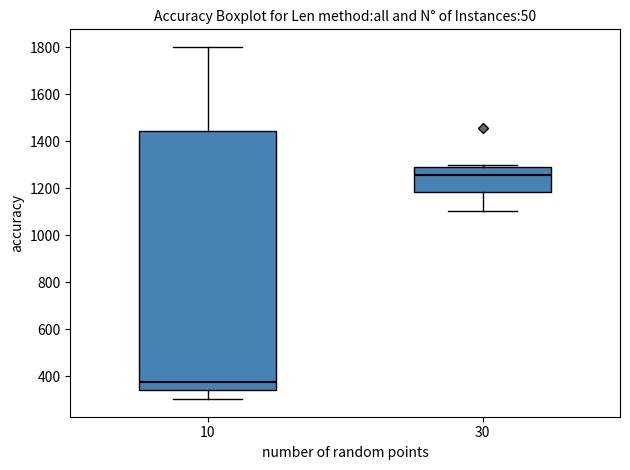

Which box has the lowest median line?

10